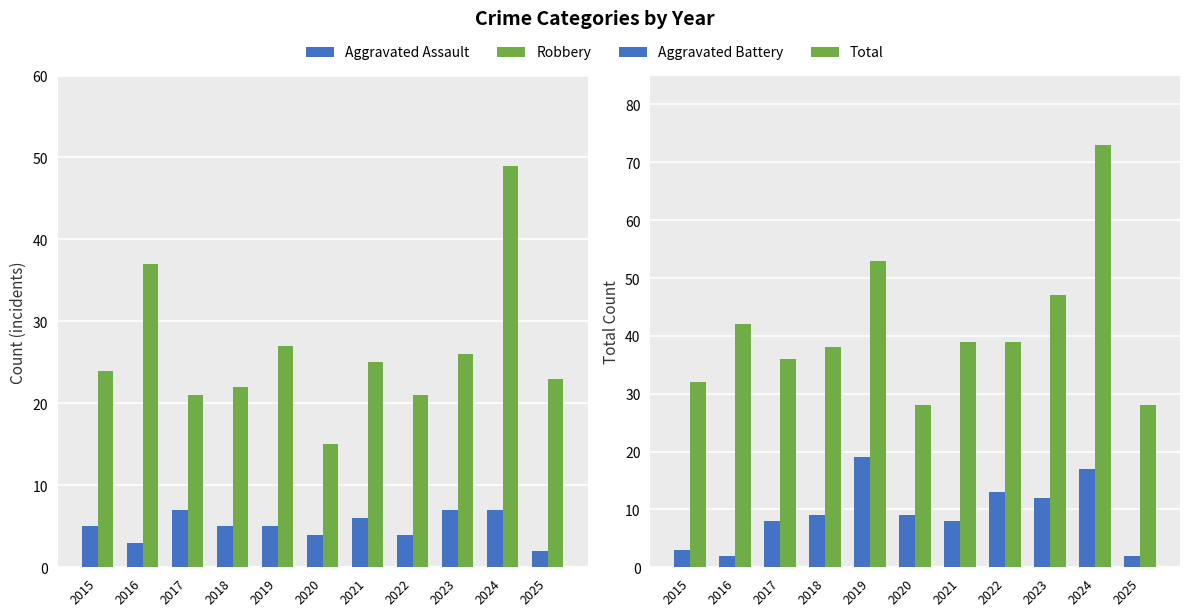

The Total series shows 73 at 2024. True or false?

True